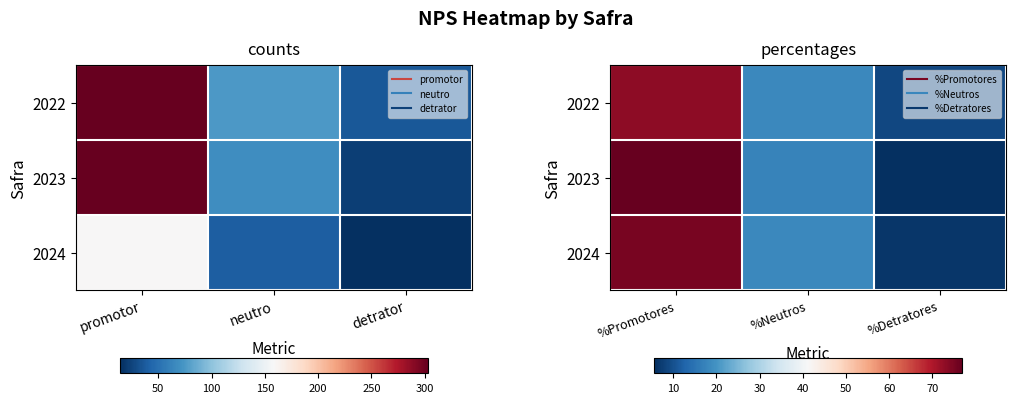

What is the minimum value shown in the chart?

5.6